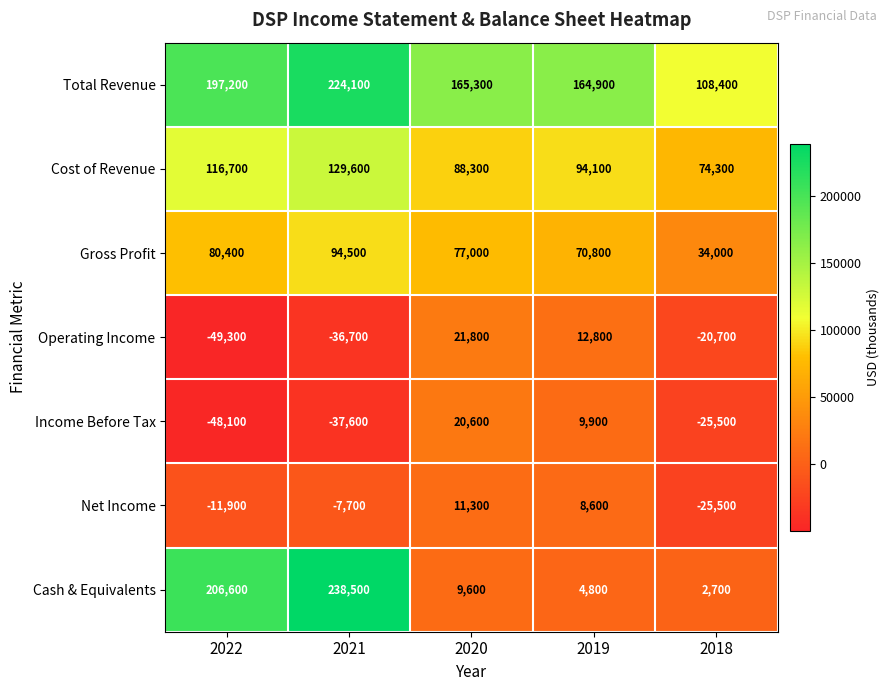

True or false: Income Before Tax has a value of -11688 at 2022.

False